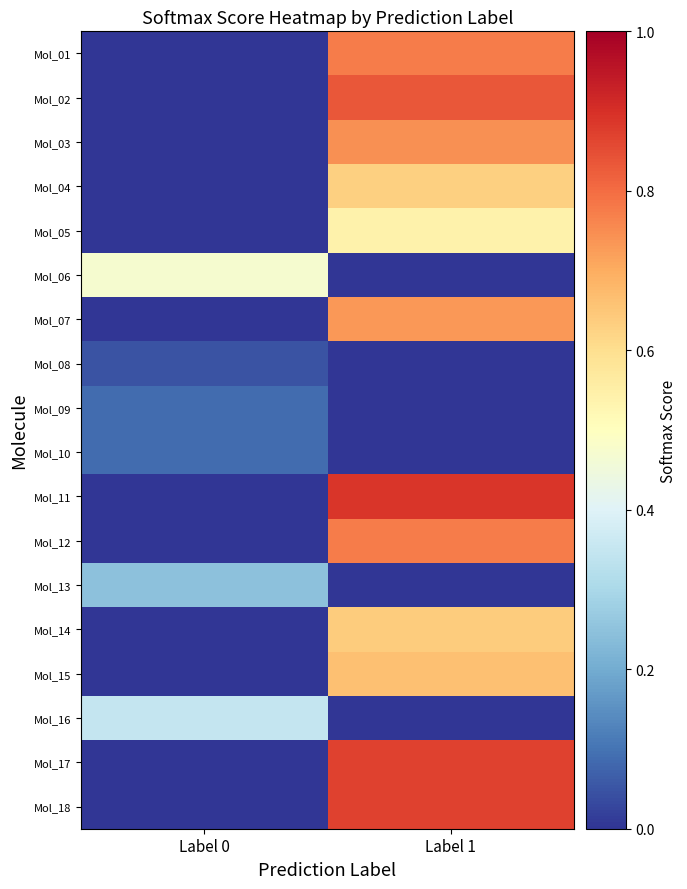

Count the number of categories in the chart.

2